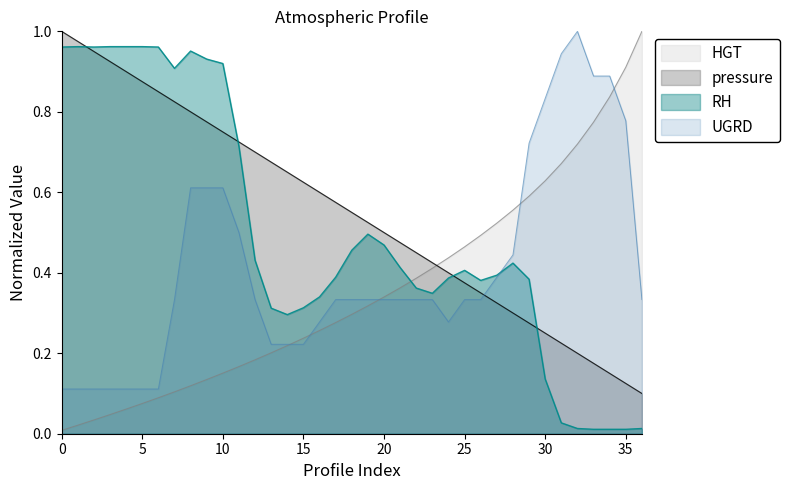

Reading left to right, extract all data points from this chart.

HGT: 0=0.0	1=0.0	2=0.0	3=0.0	4=0.1	5=0.1	6=0.1	7=0.1	8=0.1	9=0.1	10=0.2	11=0.2	12=0.2	13=0.2	14=0.2	15=0.2	16=0.3	17=0.3	18=0.3	19=0.3	20=0.3	21=0.4	22=0.4	23=0.4	24=0.4	25=0.5	26=0.5	27=0.5	28=0.6	29=0.6	30=0.6	31=0.7	32=0.7	33=0.8	34=0.8	35=0.9	36=1.0
pressure: 0=1.0	1=1.0	2=0.9	3=0.9	4=0.9	5=0.9	6=0.8	7=0.8	8=0.8	9=0.8	10=0.8	11=0.7	12=0.7	13=0.7	14=0.7	15=0.6	16=0.6	17=0.6	18=0.6	19=0.5	20=0.5	21=0.5	22=0.5	23=0.4	24=0.4	25=0.4	26=0.3	27=0.3	28=0.3	29=0.3	30=0.2	31=0.2	32=0.2	33=0.2	34=0.1	35=0.1	36=0.1
RH: 0=1.0	1=1.0	2=1.0	3=1.0	4=1.0	5=1.0	6=1.0	7=0.9	8=1.0	9=0.9	10=0.9	11=0.7	12=0.4	13=0.3	14=0.3	15=0.3	16=0.3	17=0.4	18=0.5	19=0.5	20=0.5	21=0.4	22=0.4	23=0.3	24=0.4	25=0.4	26=0.4	27=0.4	28=0.4	29=0.4	30=0.1	31=0.0	32=0.0	33=0.0	34=0.0	35=0.0	36=0.0
UGRD: 0=0.1	1=0.1	2=0.1	3=0.1	4=0.1	5=0.1	6=0.1	7=0.3	8=0.6	9=0.6	10=0.6	11=0.5	12=0.3	13=0.2	14=0.2	15=0.2	16=0.3	17=0.3	18=0.3	19=0.3	20=0.3	21=0.3	22=0.3	23=0.3	24=0.3	25=0.3	26=0.3	27=0.4	28=0.4	29=0.7	30=0.8	31=0.9	32=1.0	33=0.9	34=0.9	35=0.8	36=0.3